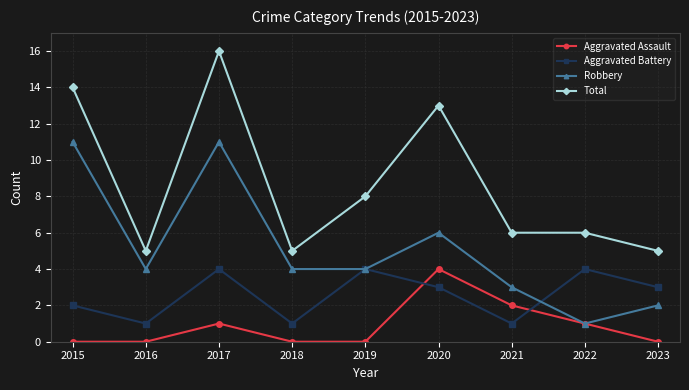

At 2017, list the series in order from smallest to largest.

Aggravated Assault, Aggravated Battery, Robbery, Total